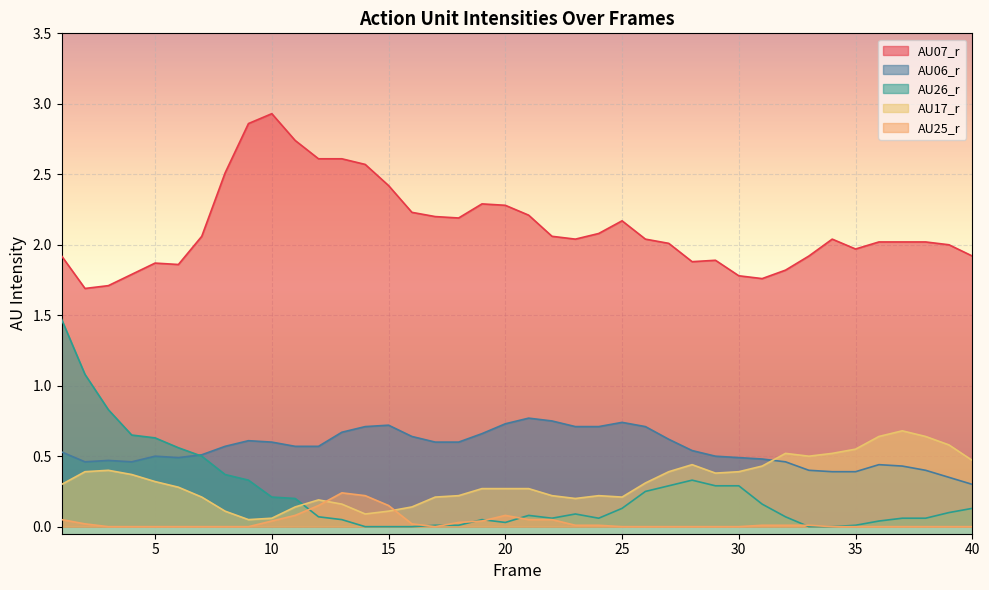

Read the AU07_r value at 9.

2.9